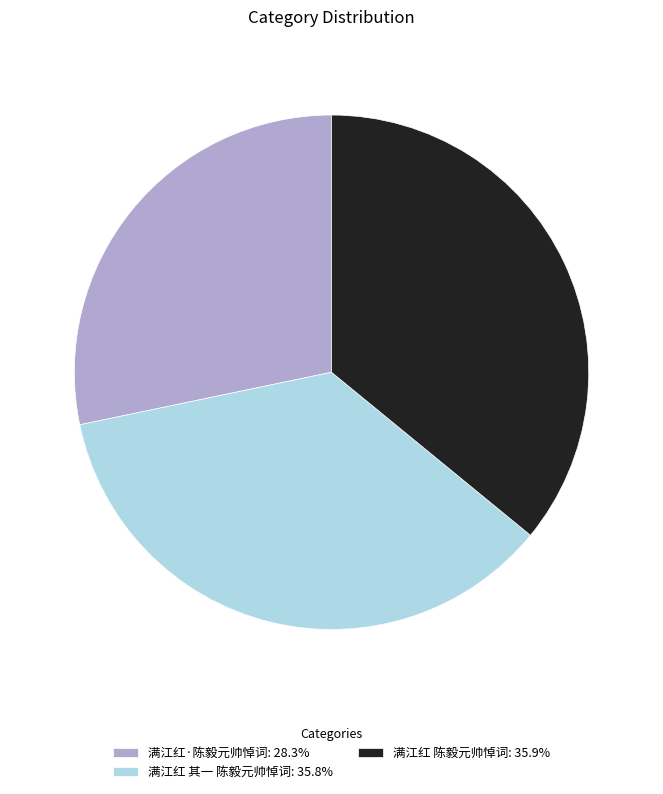

Is there a majority slice in this chart?

No